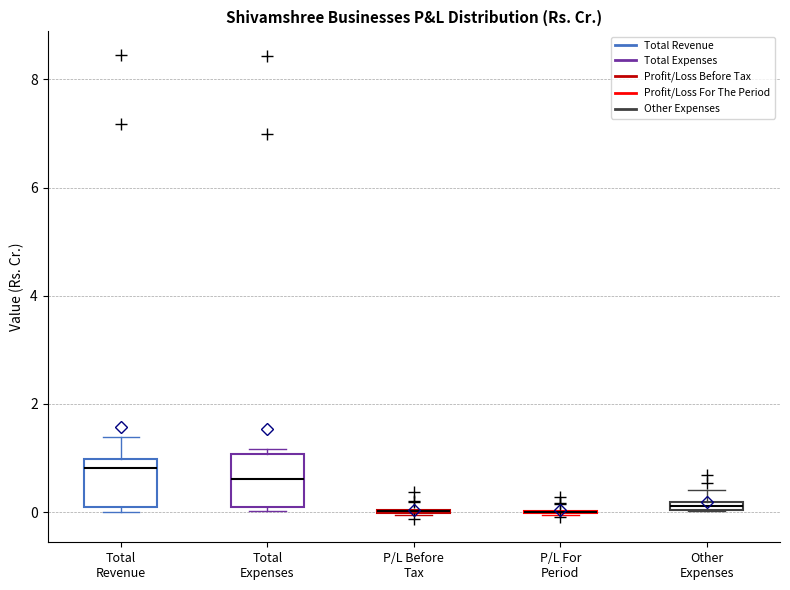

Where does the upper whisker of the box for Total Revenue end on the y-axis? The values are not printed on the chart, so give them approximately, as read against the axis.

1.4